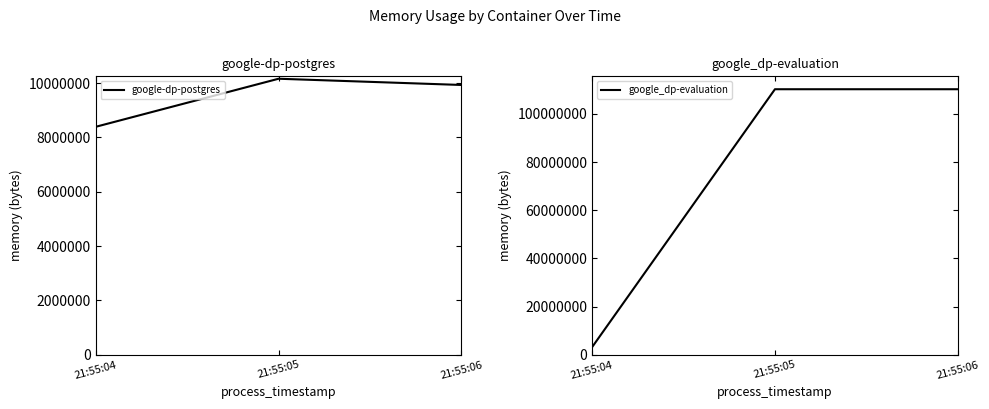

At which category does the chart reach its minimum across all series?

21:55:04